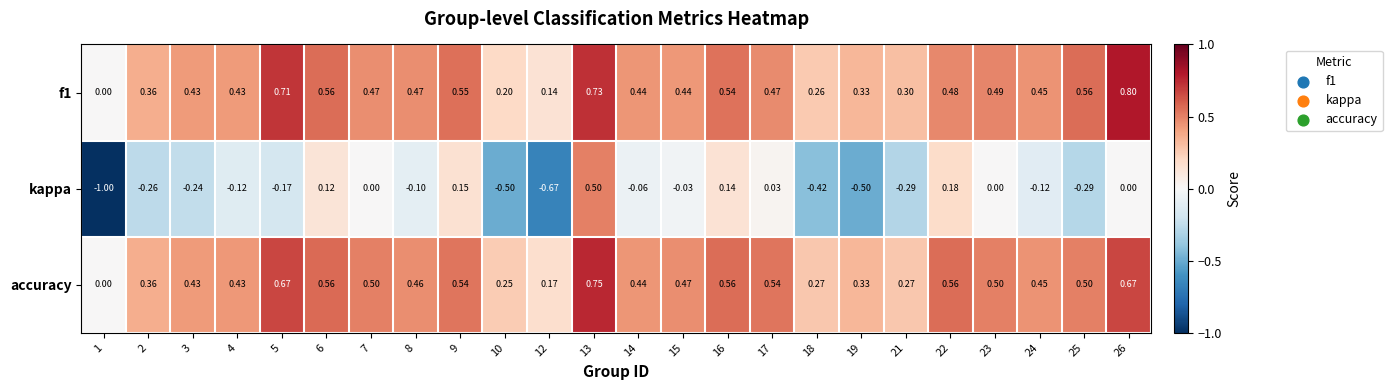

Which series changed the most between 4 and 19?

kappa